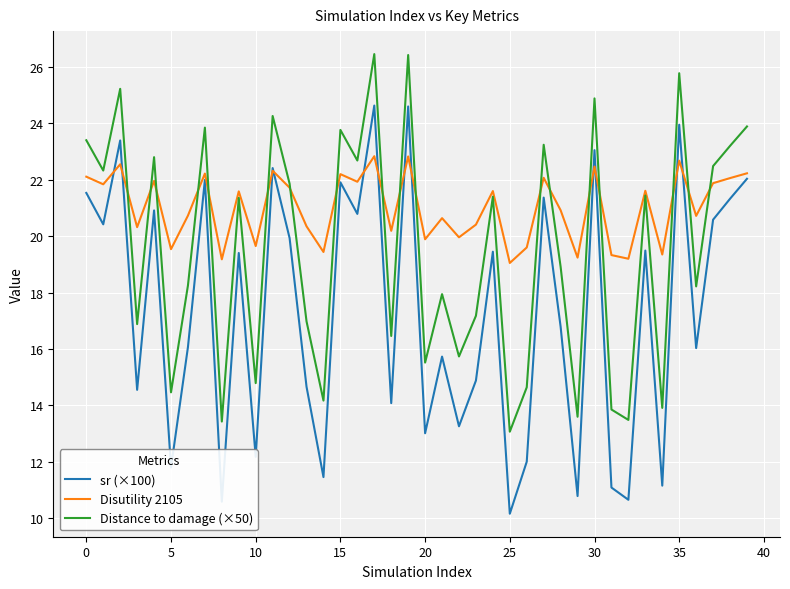

What is the highest value of the sr (×100) series?

24.6